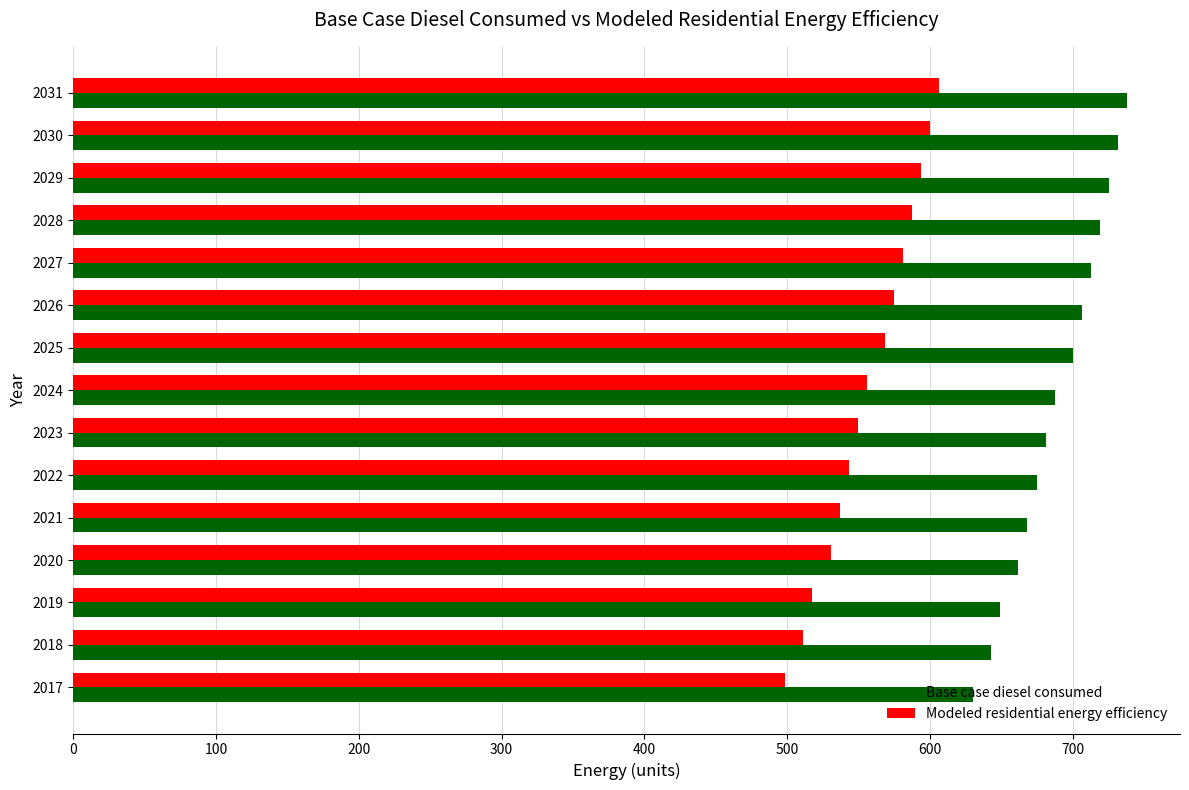

What are all the series names shown in the legend?

Base case diesel consumed, Modeled residential energy efficiency